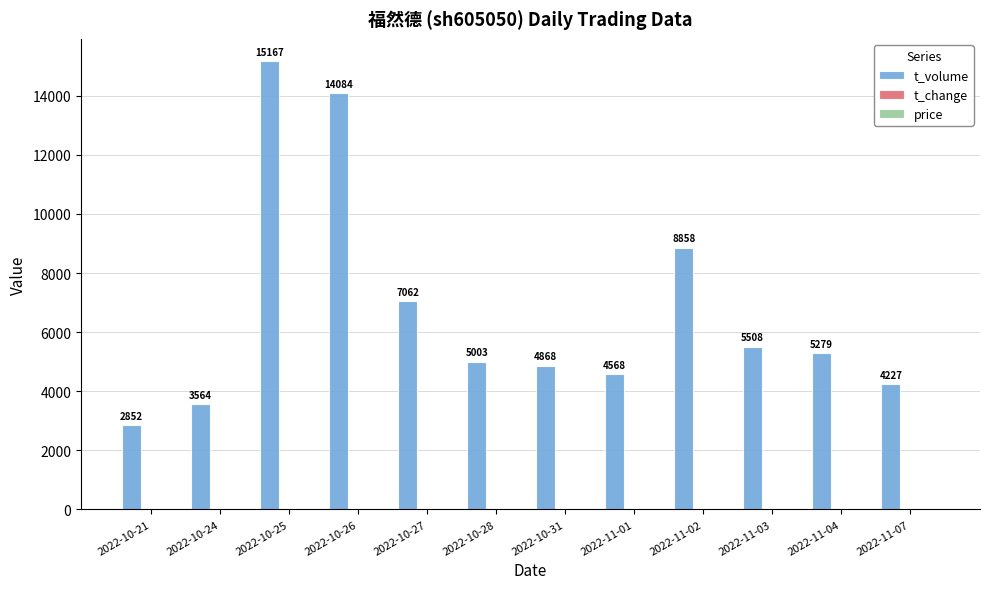

At which category is the sum across all series the highest?

2022-10-25